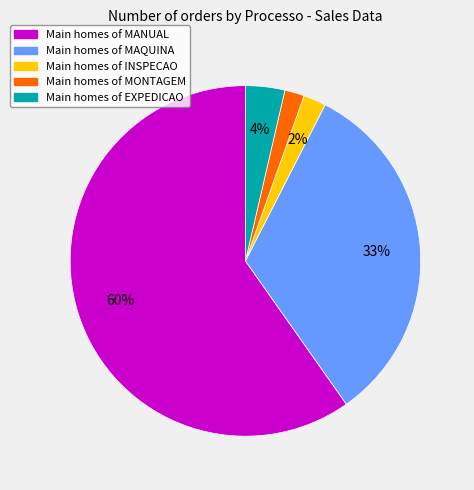

To the nearest percent, what is the average slice percentage?

20%